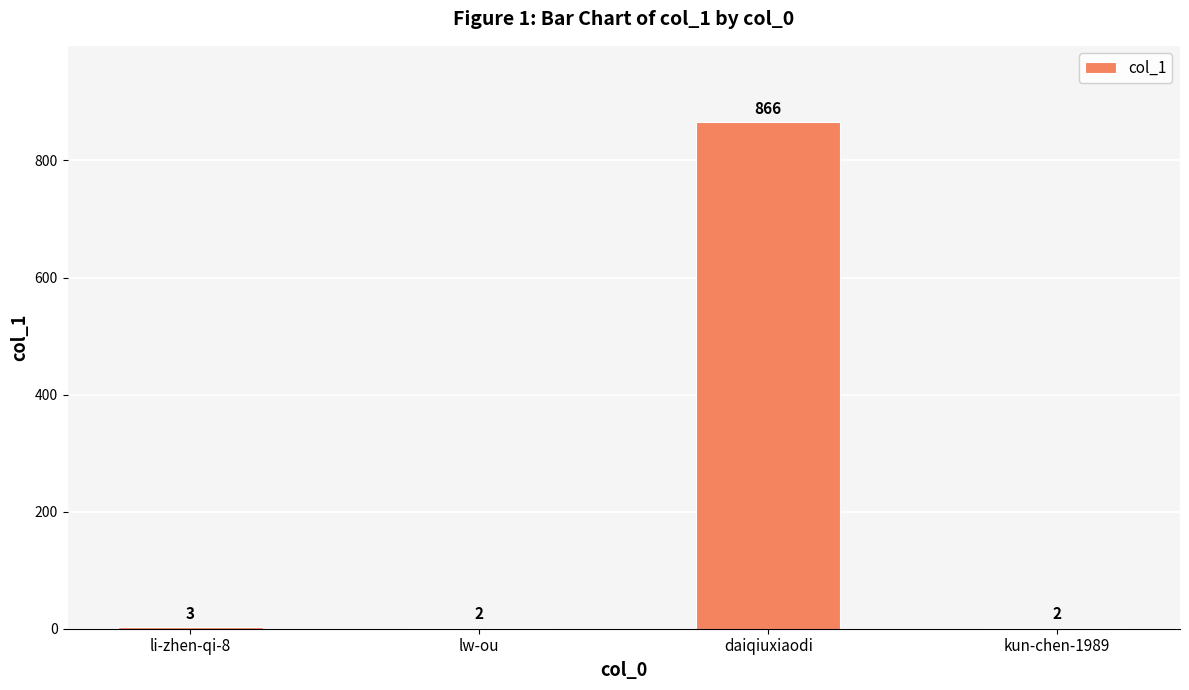

Read the value at daiqiuxiaodi.

866